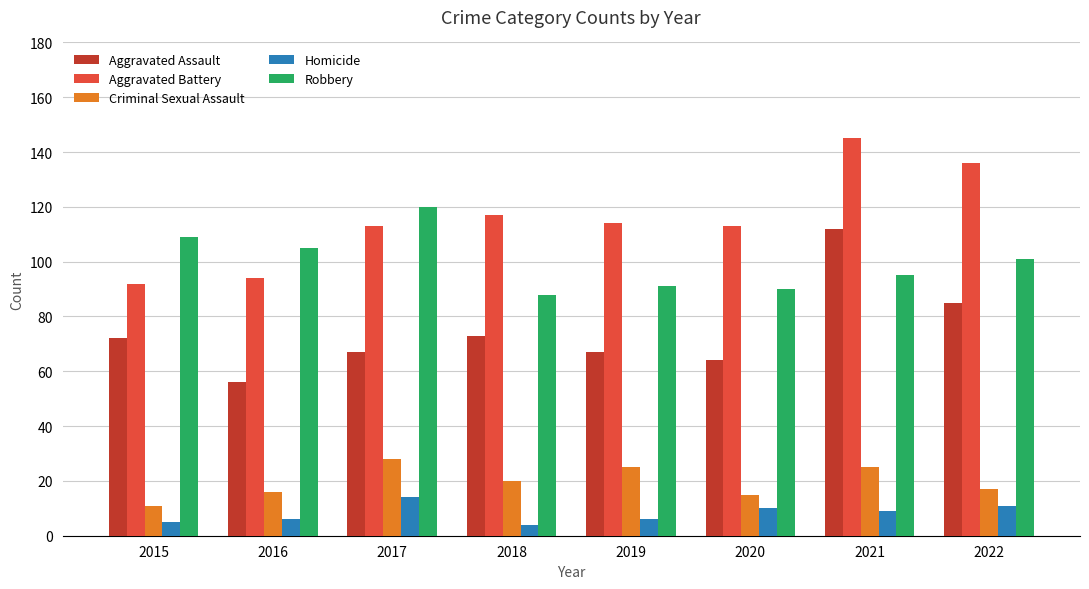

Is it true that Robbery equals 90 at 2020?

True